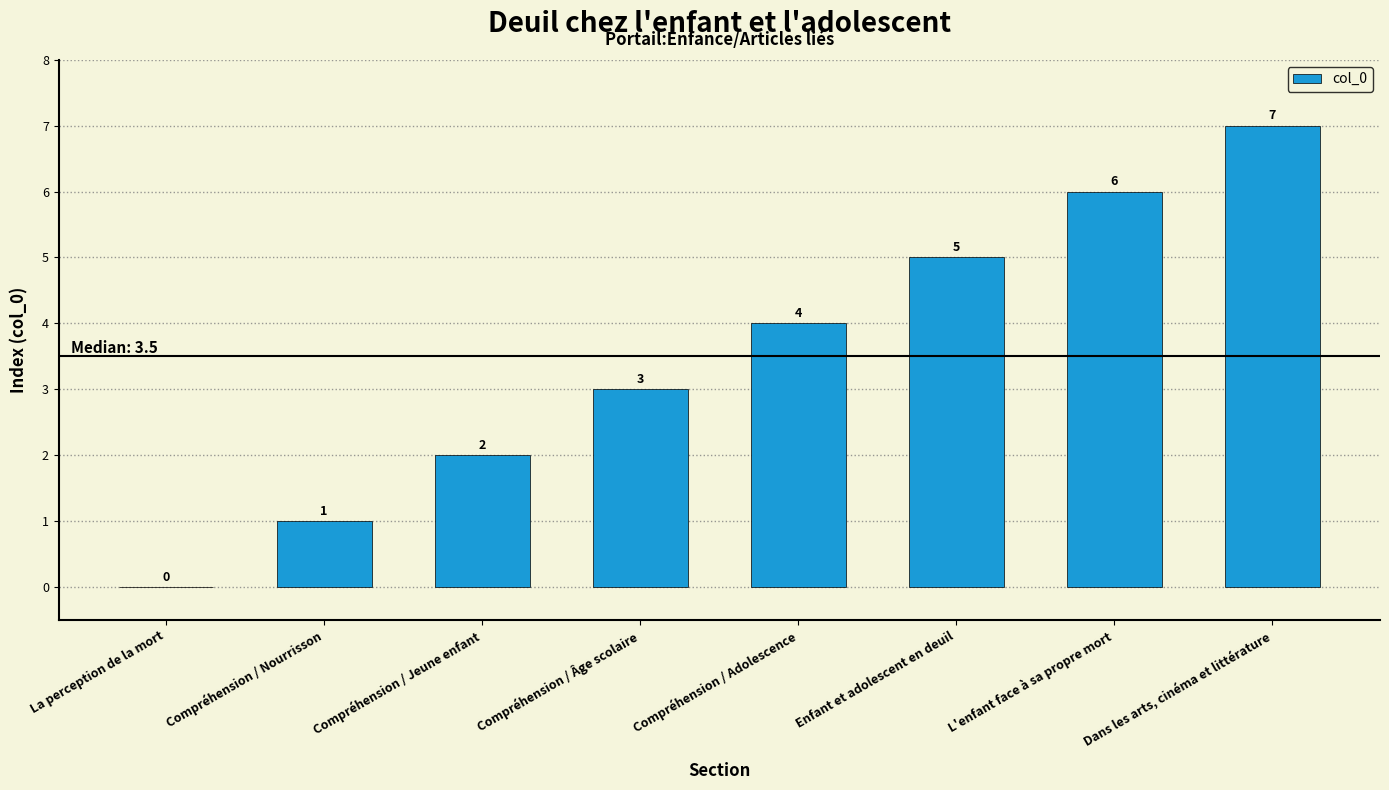

What is the greatest value displayed?

7